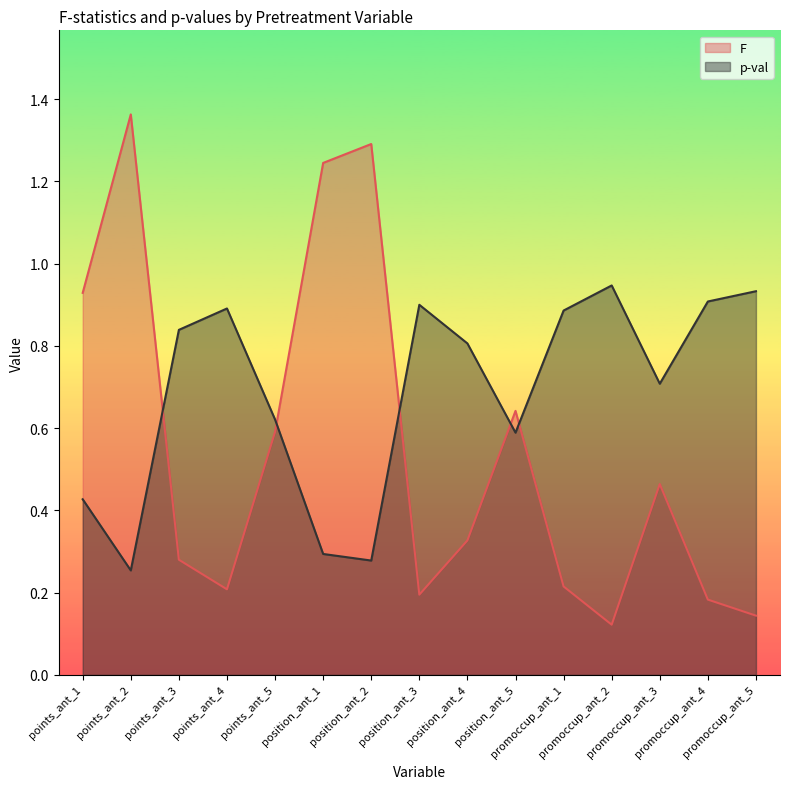

At which category is the sum across all series the highest?

points_ant_2